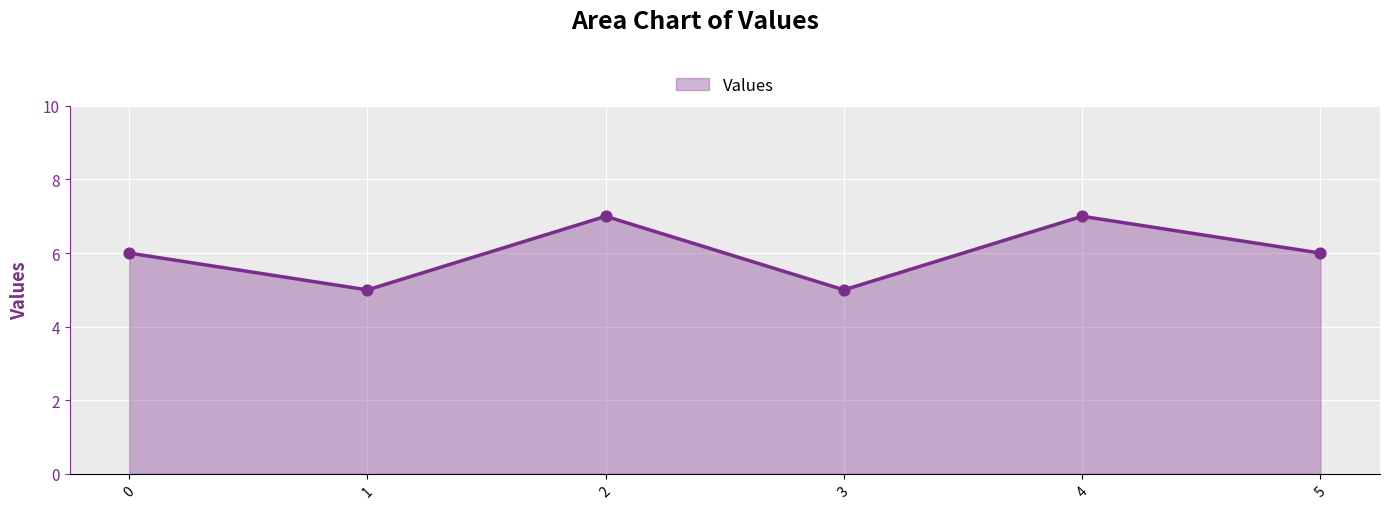

Approximately how many times larger is the value at 3 compared to 5?

0.8